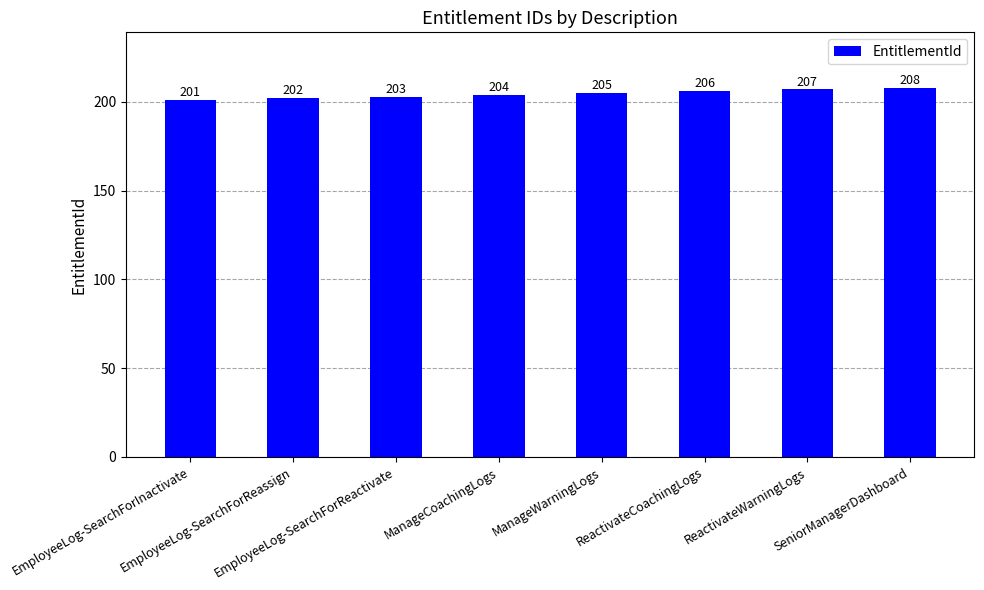

Between EmployeeLog-SearchForReactivate and ReactivateWarningLogs, which is larger?

ReactivateWarningLogs